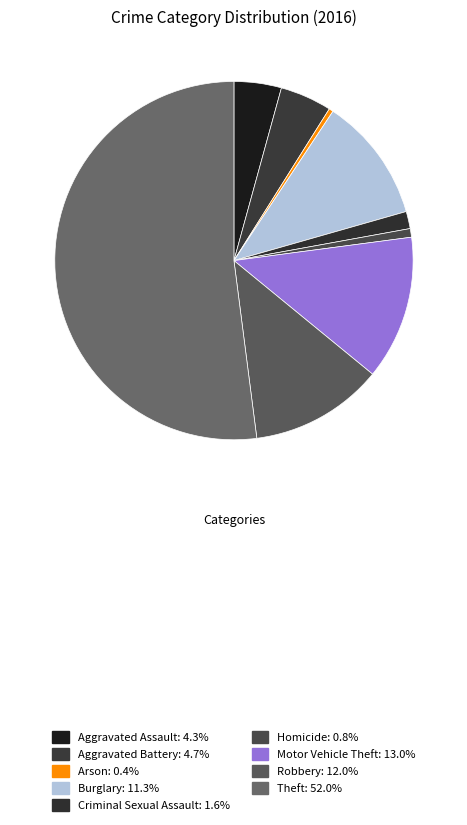

Count the number of slices in the pie.

9